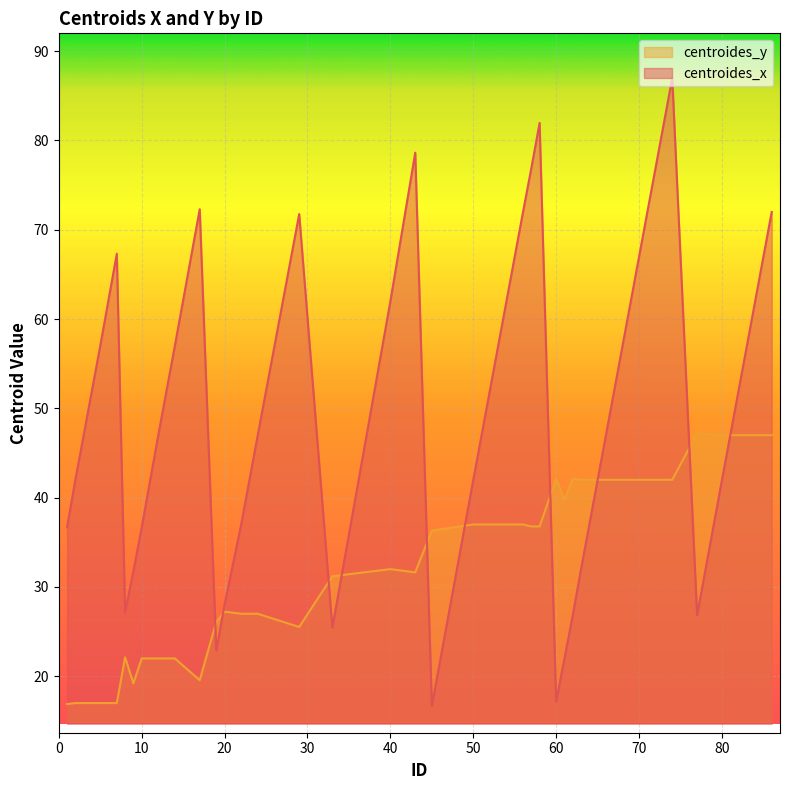

What are all the series names shown in the legend?

centroides_y, centroides_x